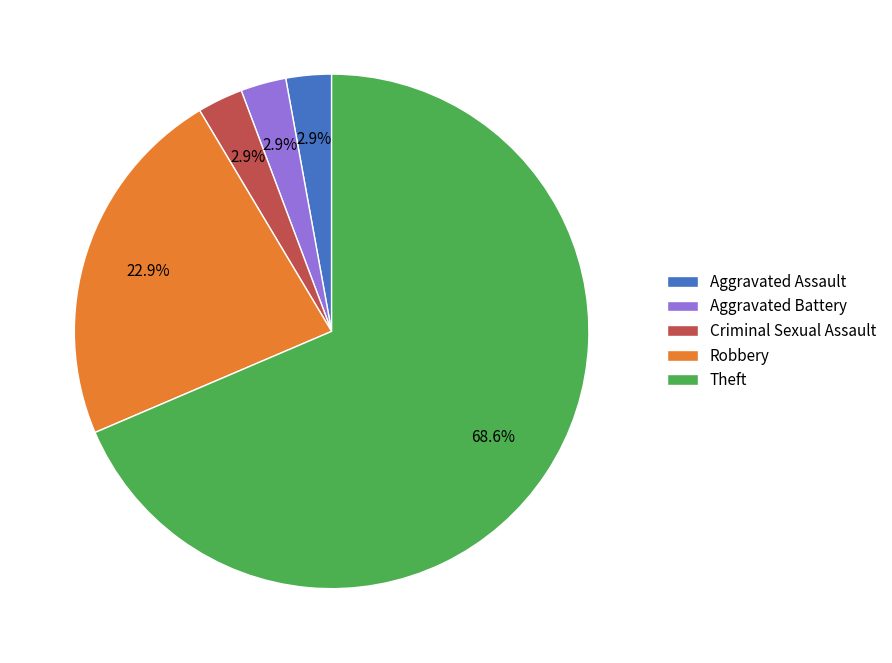

Approximately how many times larger is the value at Aggravated Battery compared to Robbery?

0.1